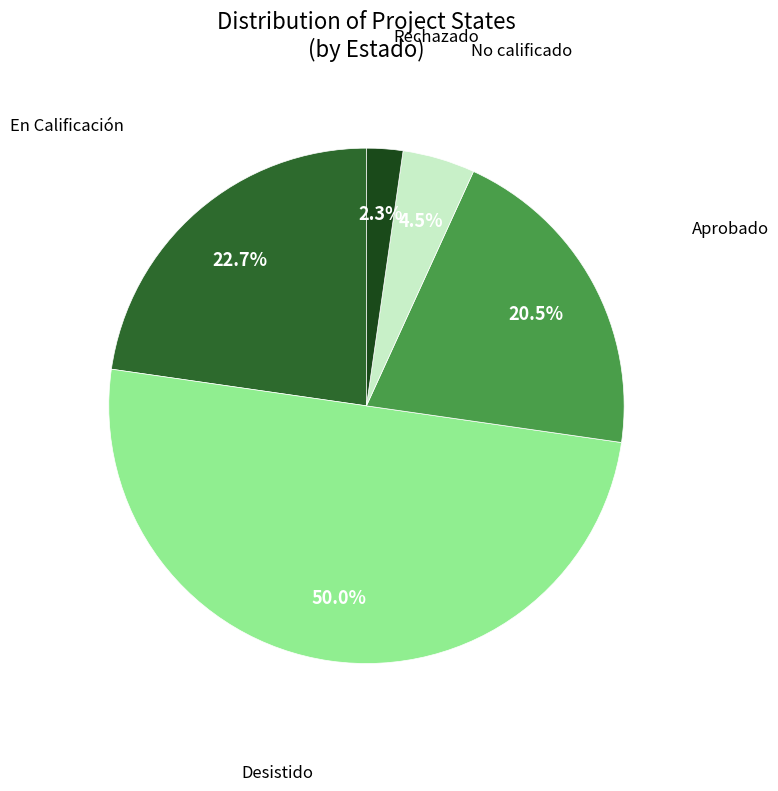

Which slice is the smallest?

Rechazado